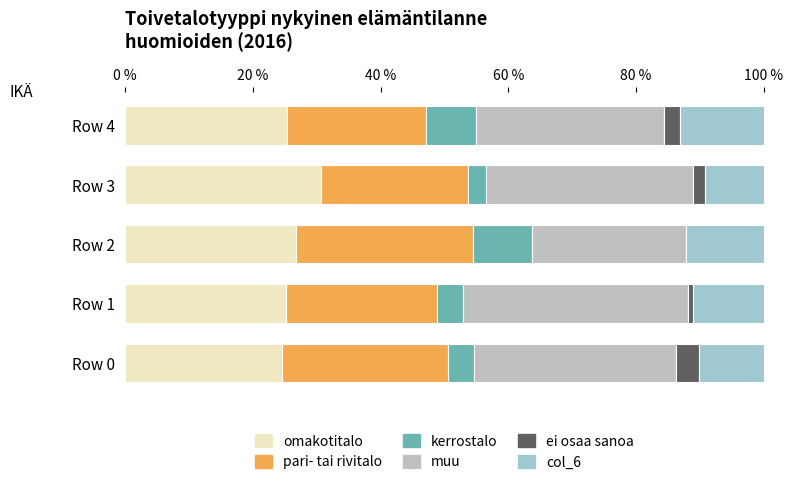

What is the sum of all kerrostalo values?

27.9